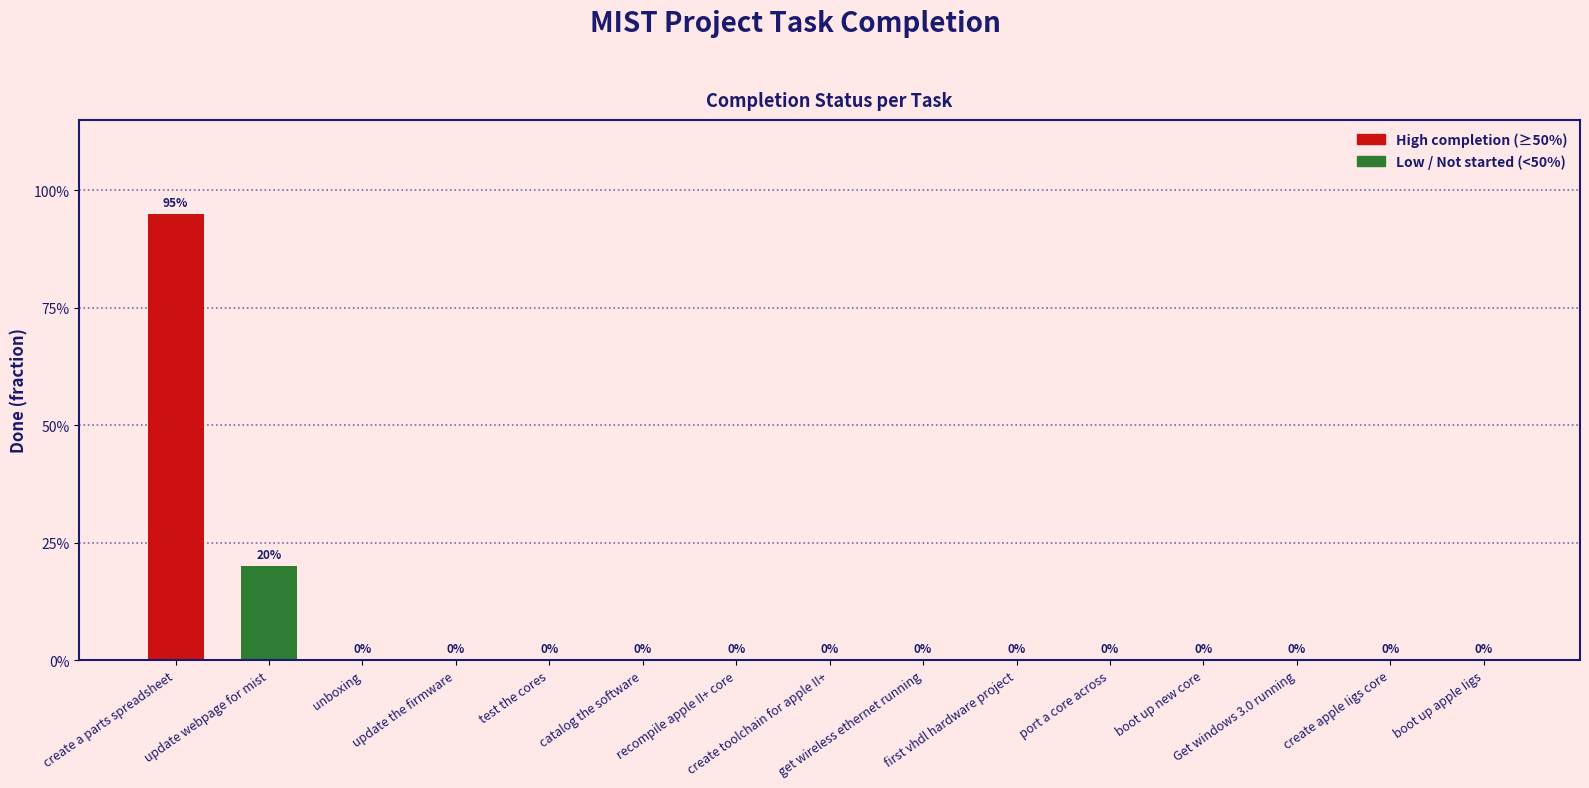

How many data points are above 0?

2